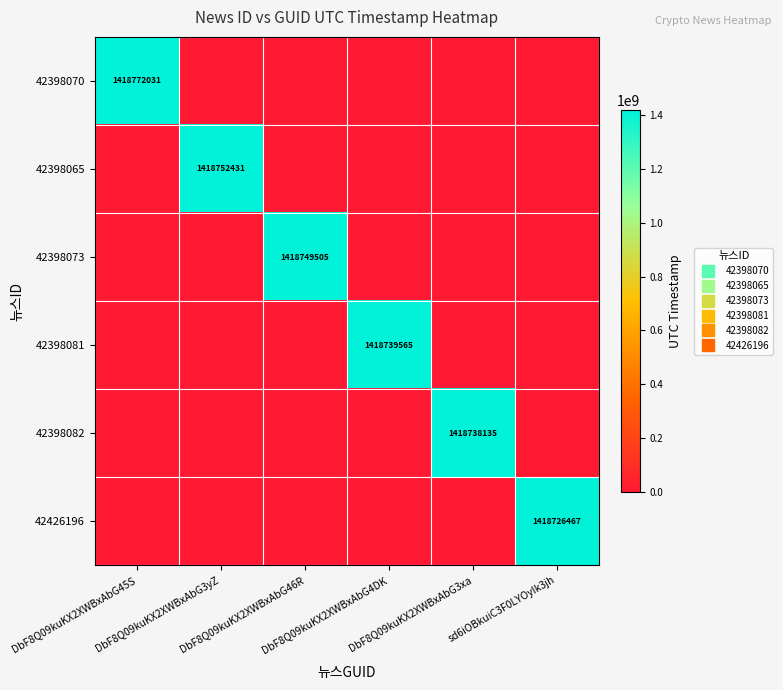

The 42398073 series shows 1418749505 at DbF8Q09kuKX2XWBxAbG46R. True or false?

True